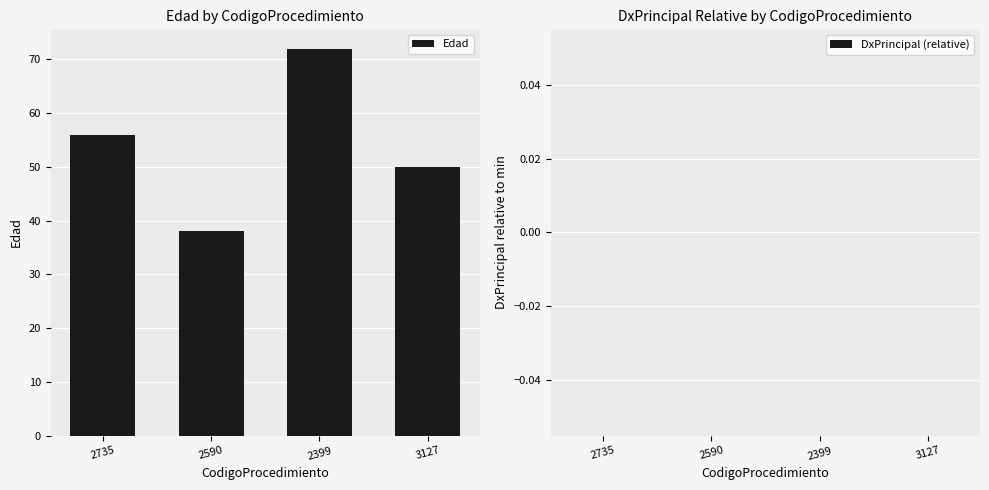

Is it true that the value at 2399 is 72?

True